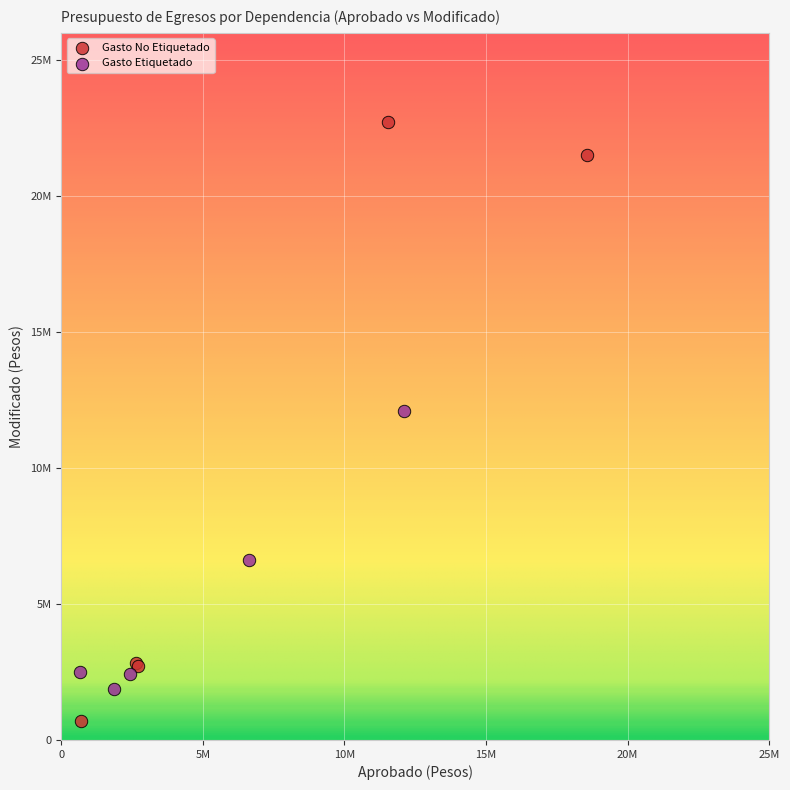

Which series reaches the minimum Y coordinate?

Gasto No Etiquetado